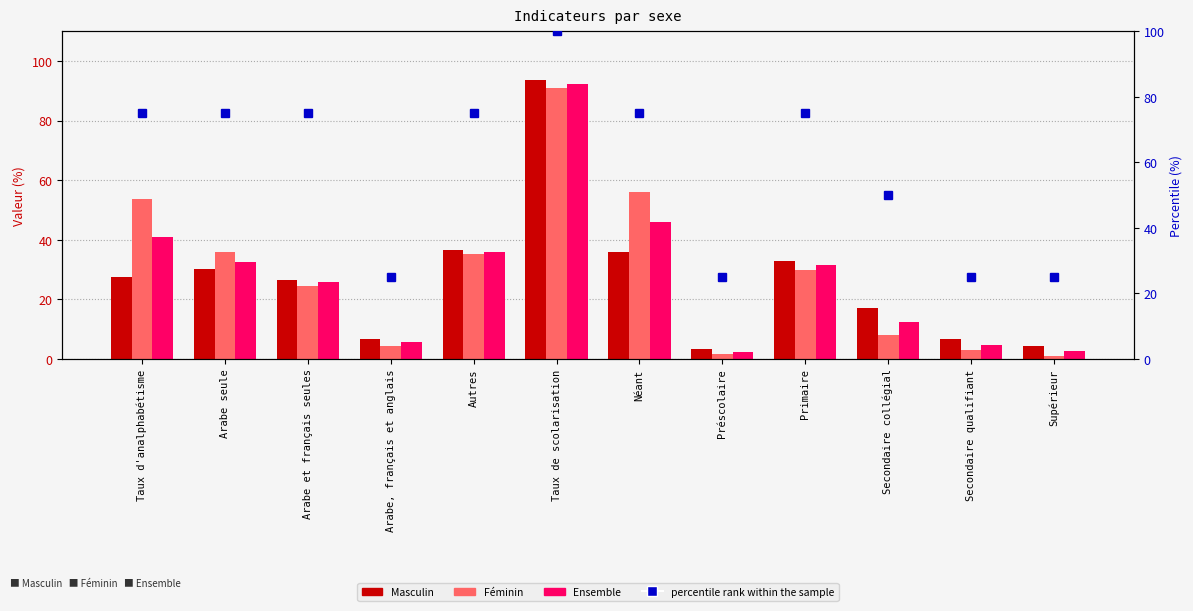

Is the value of Masculin at Préscolaire greater than the value of percentile rank within the sample at Autres?

No